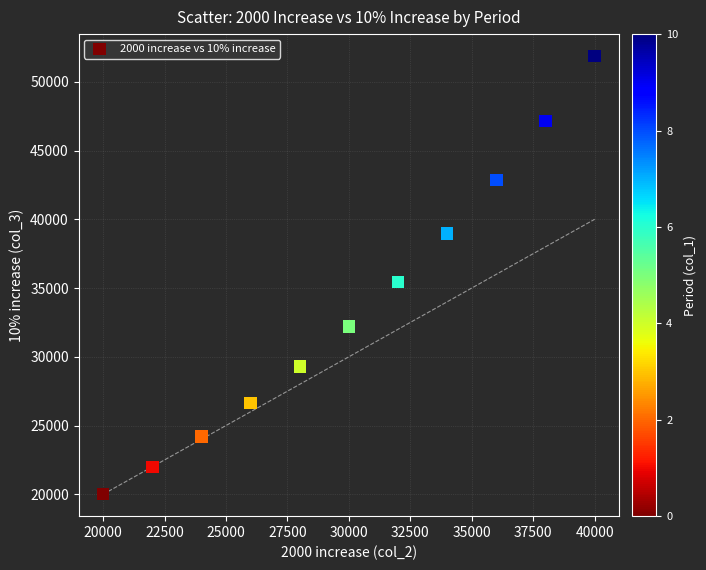

What is the range of X values (max minus min)?

20000.0